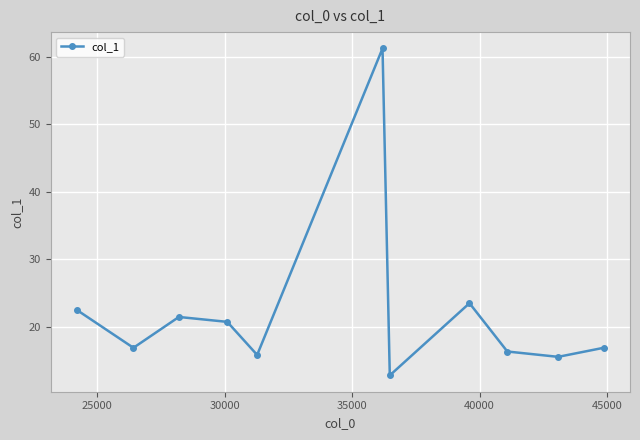

True or false: the data has more than 1 interior local peaks.

True